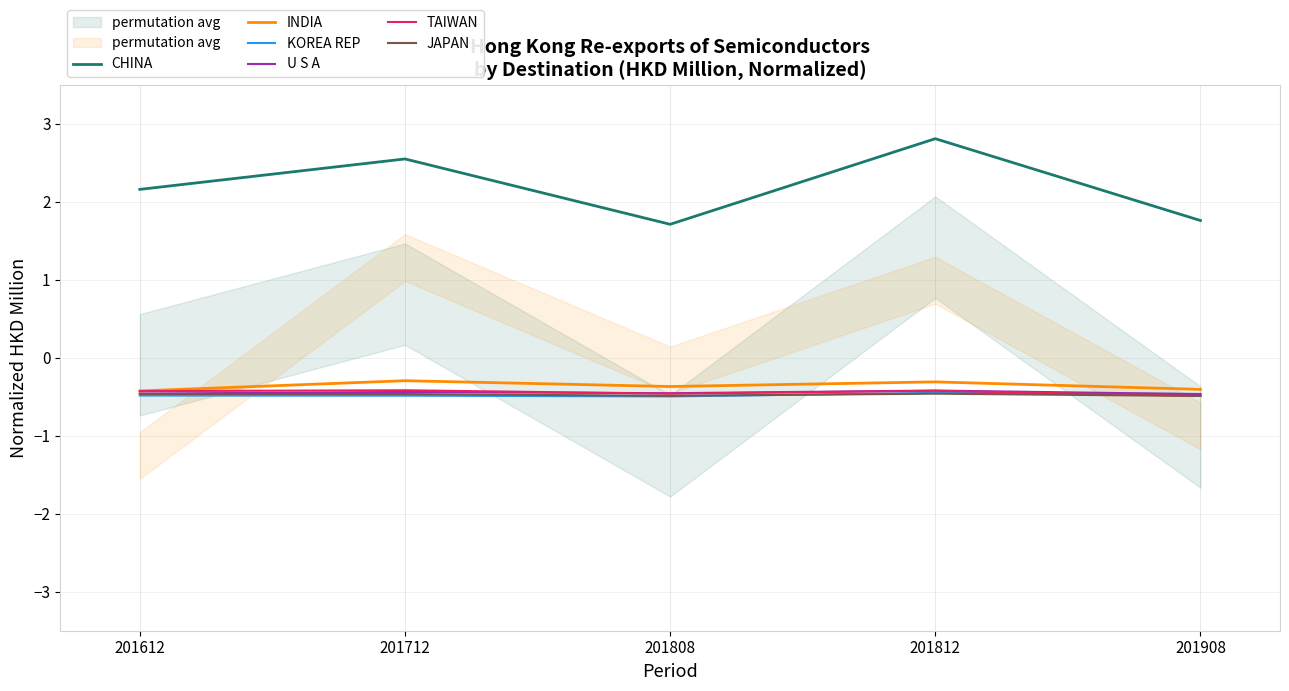

How many categories are shown in the chart?

5